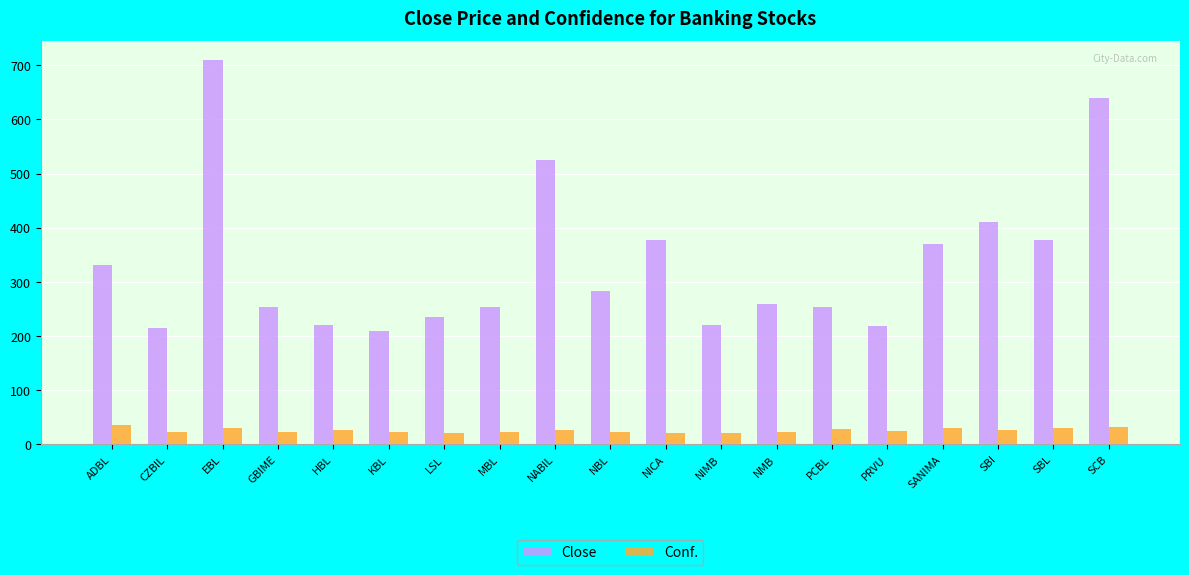

Rank the series by their maximum value, from lowest to highest.

Conf., Close